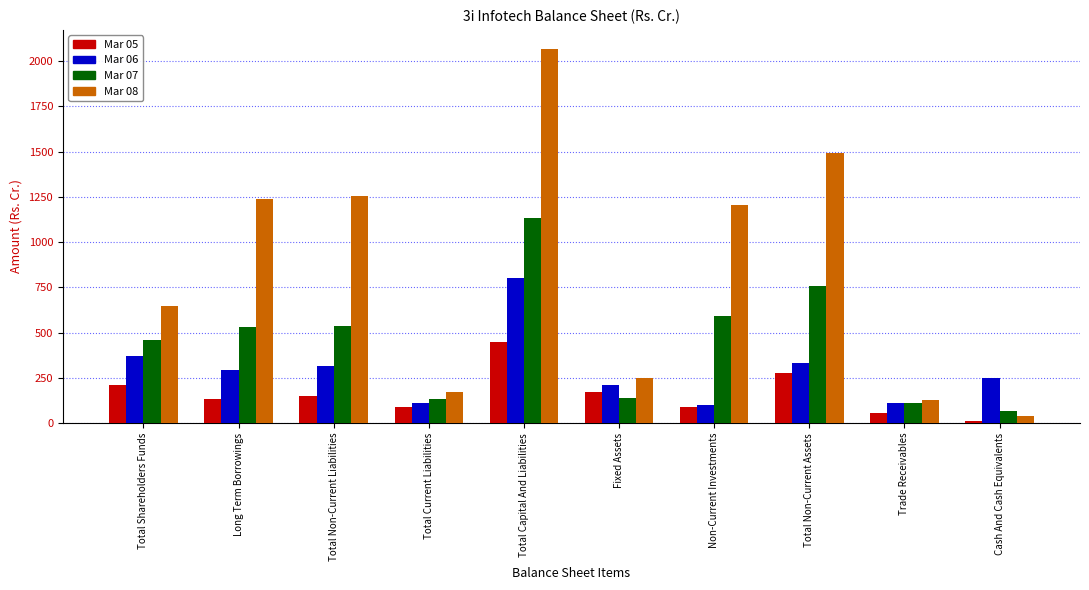

Does the chart contain any negative values?

No